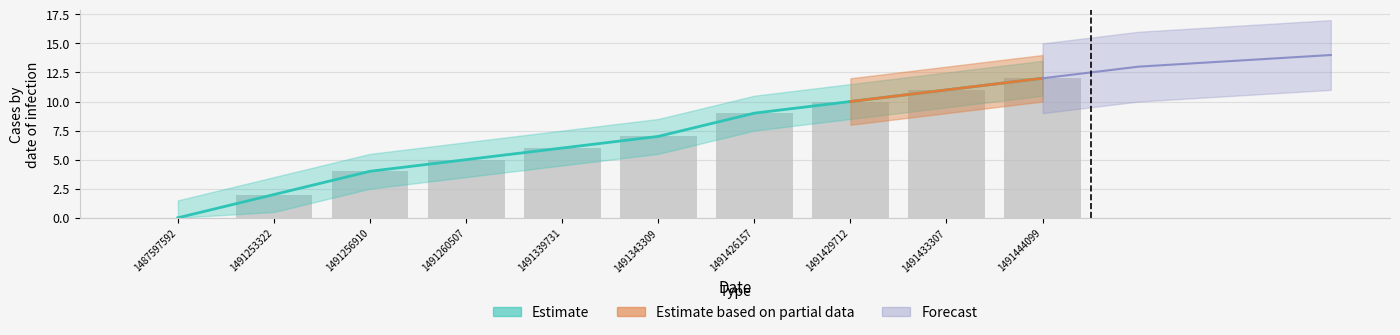

Which category has the highest value in the Estimate series?

1491444099